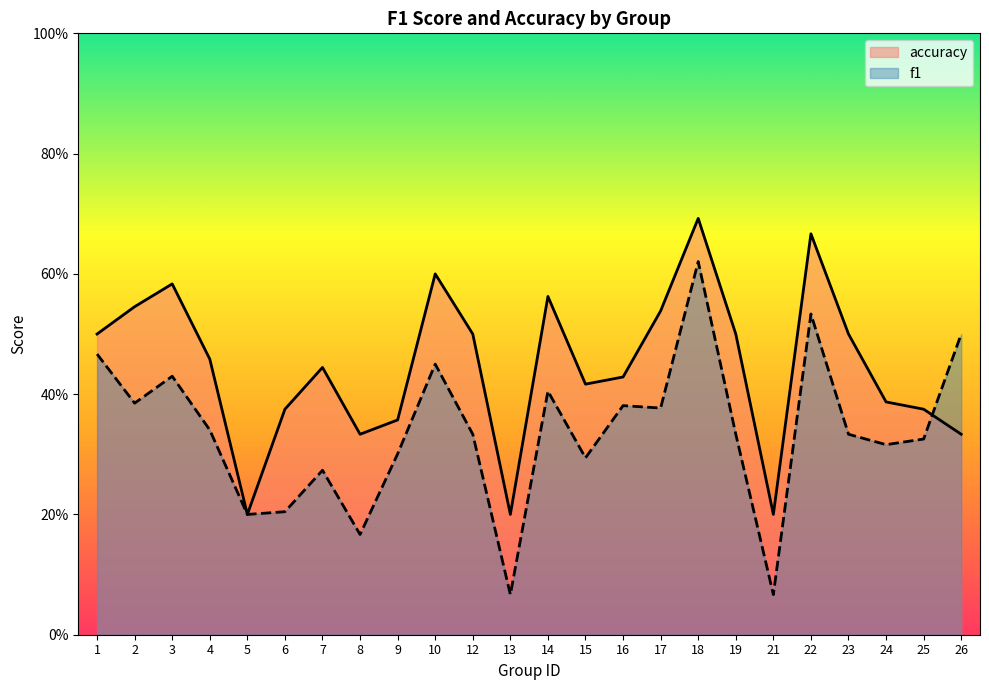

What is the difference between the maximum and second lowest values in the accuracy series?

0.5